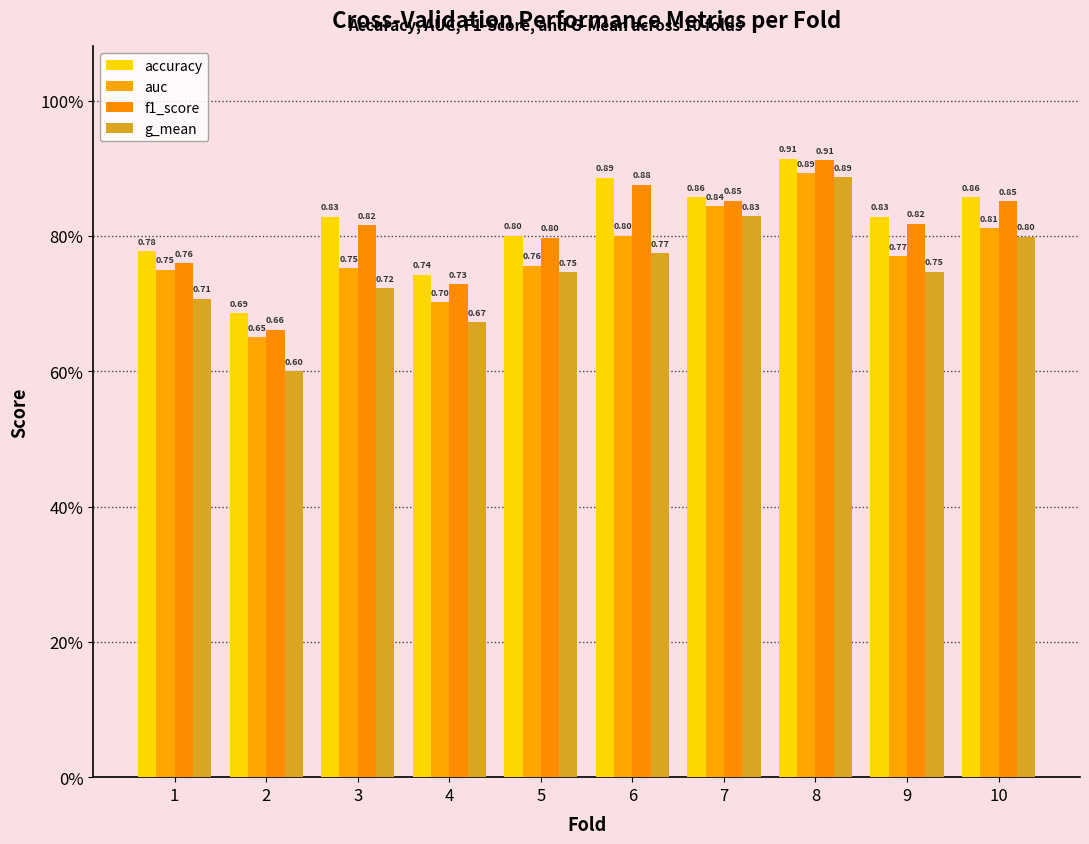

Does the chart contain any negative values?

No